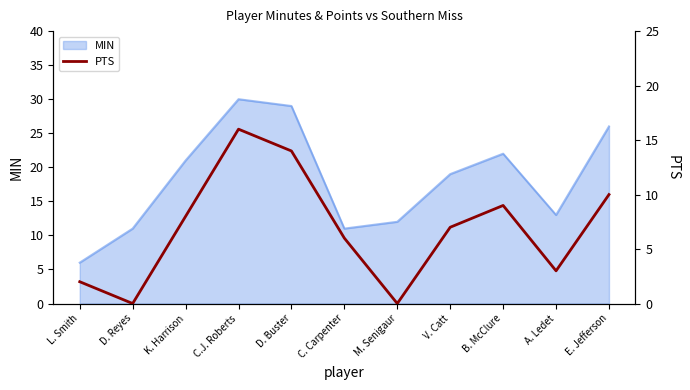

The value of MIN at B. McClure is 22. True or false?

True